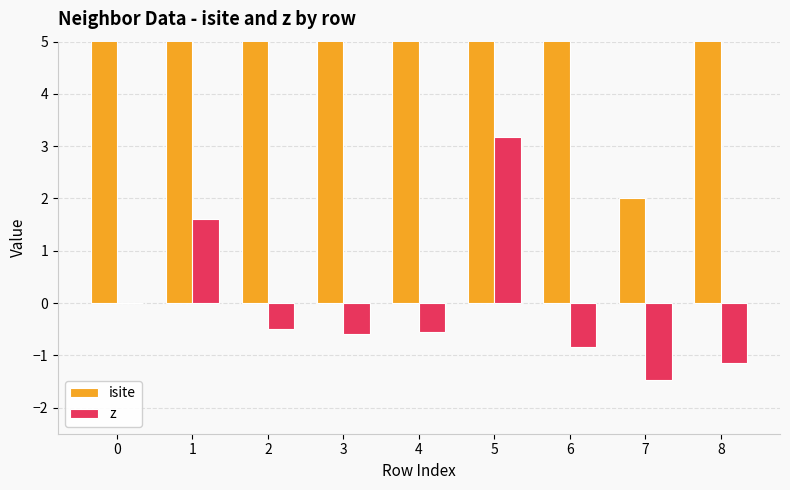

What is the difference between the highest and lowest values at 2?

36.5